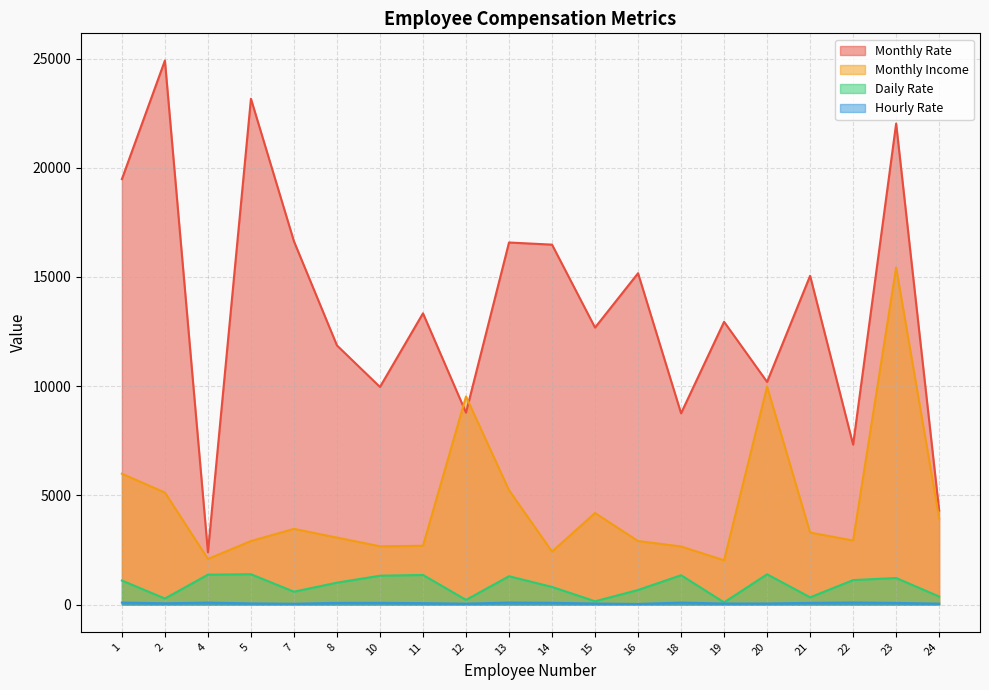

True or false: Daily Rate has more than 0 points higher than both neighbors.

True